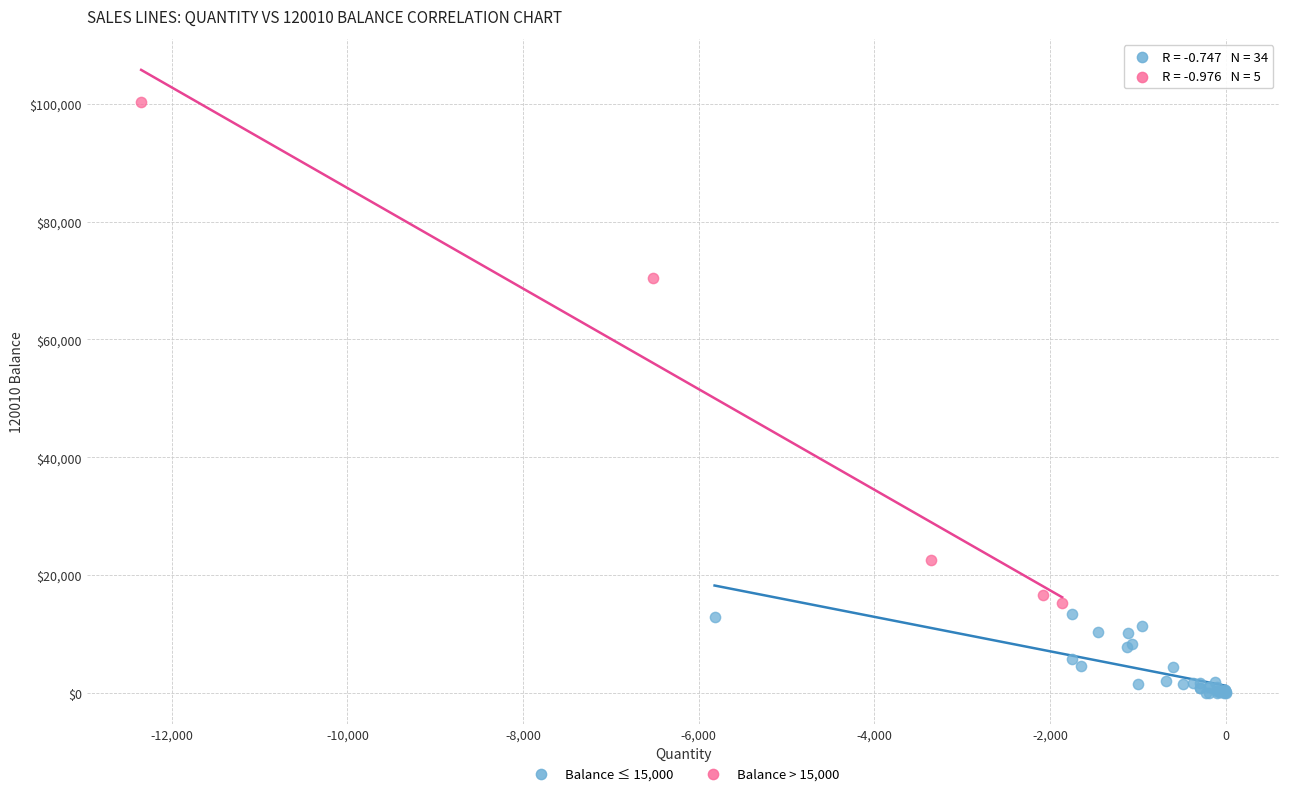

Which series has the largest Y range (max minus min)?

Balance > 15,000